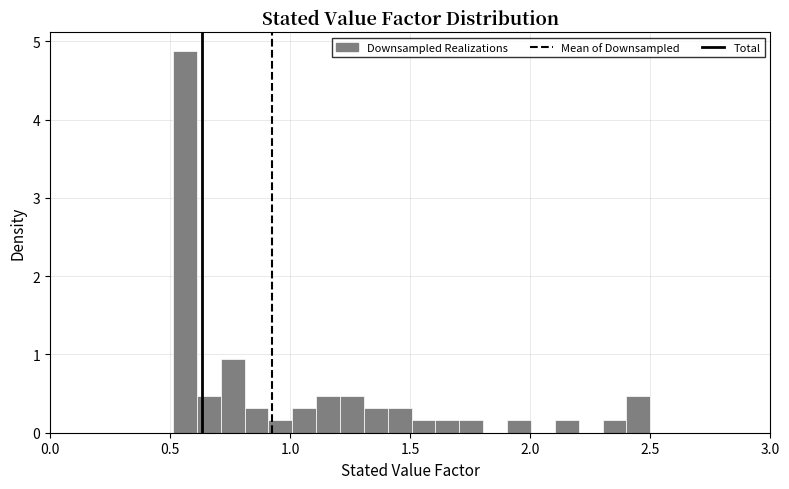

Around what value on the x-axis is the tallest bar? Give the approximate position of its centre, as read against the axis.

0.55